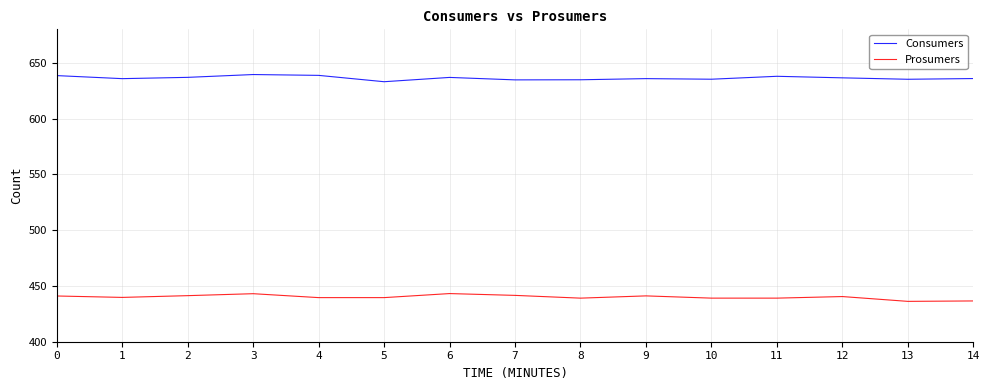

Is it true that Prosumers equals 439.7 at 1?

True